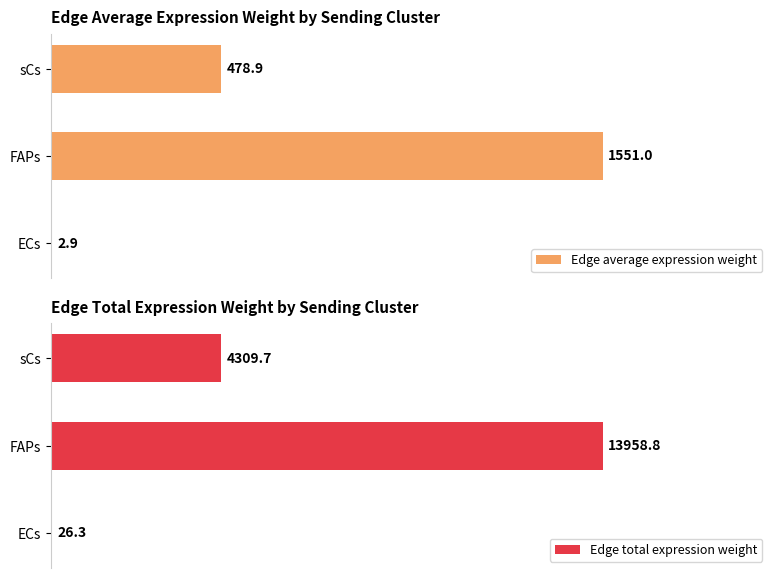

At which label is Edge total expression weight closest to 6992?

sCs